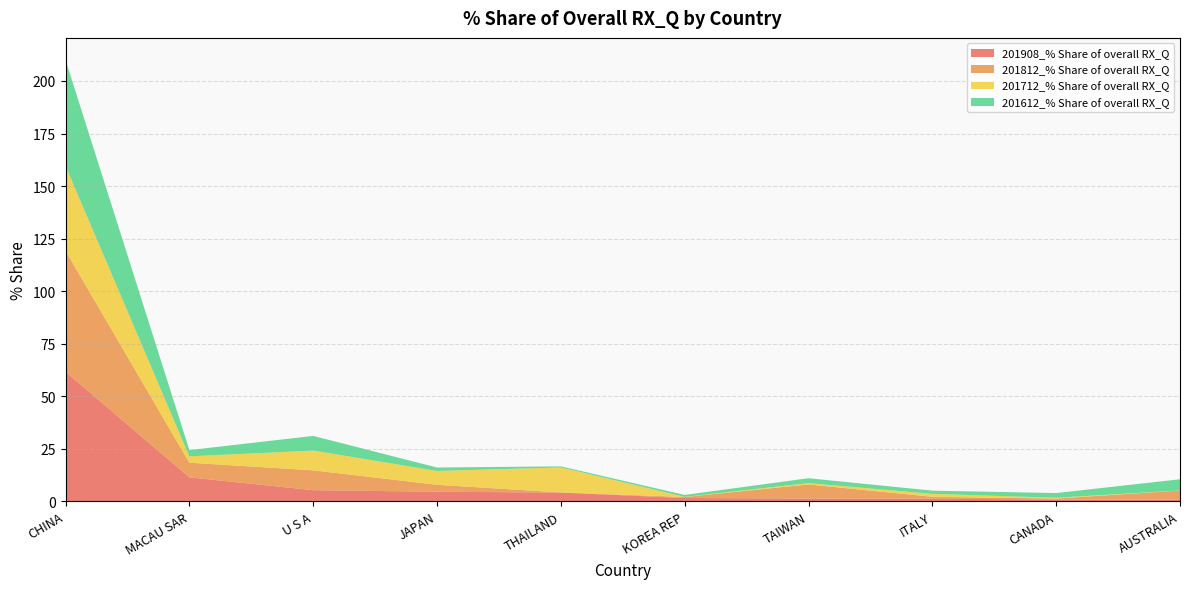

Reading left to right, transcribe all the data shown in this chart.

201908_% Share of overall RX_Q: 61.7	11.5	5.3	4.6	4.2	1.6	1.4	1.3	0.9	0.8
201812_% Share of overall RX_Q: 57.5	7.0	9.5	3.3	0.1	0.5	6.7	0.9	0.5	4.4
201712_% Share of overall RX_Q: 40.4	3.0	9.4	6.6	11.9	0.1	0.6	1.4	0.4	0.0
201612_% Share of overall RX_Q: 50.4	3.0	7.0	1.6	0.5	0.9	2.3	1.5	2.2	5.3